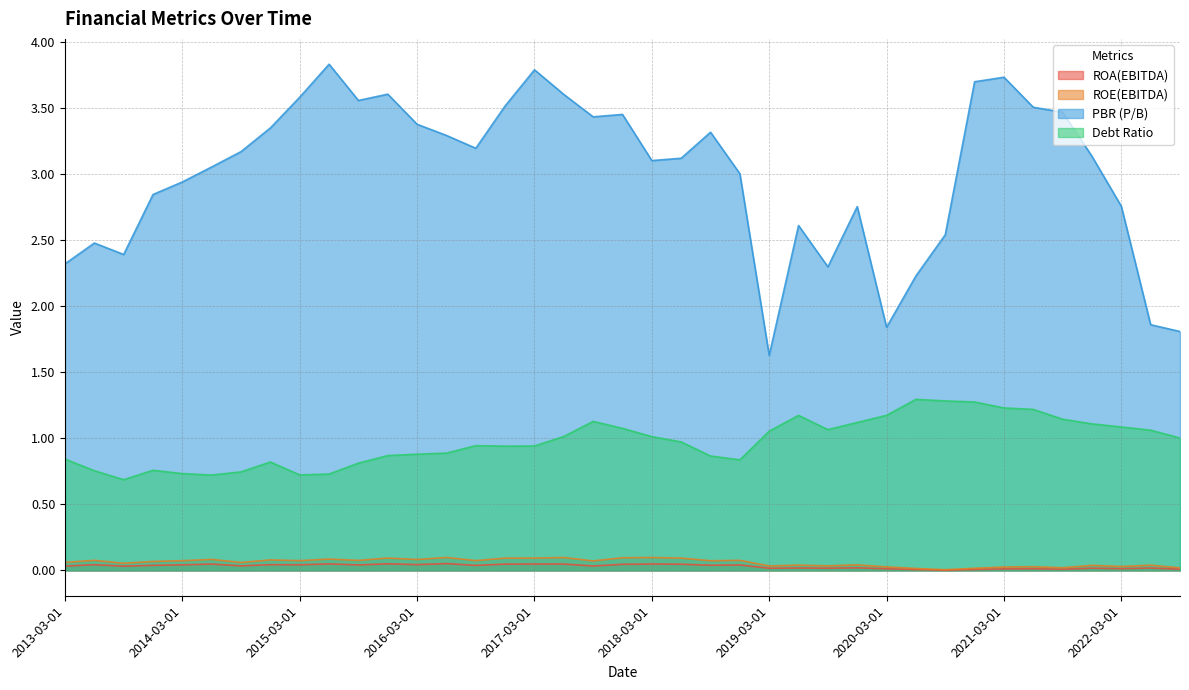

Does the chart have visible grid lines?

Yes